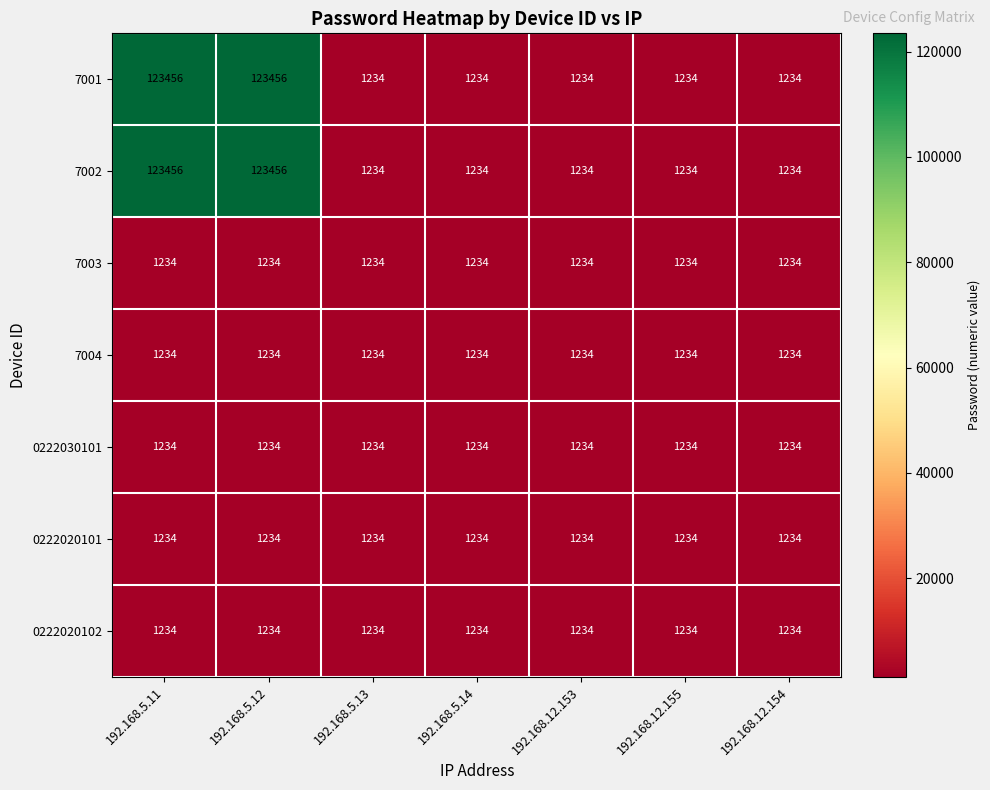

True or false: 7002 has a value of 1234 at 192.168.12.155.

True